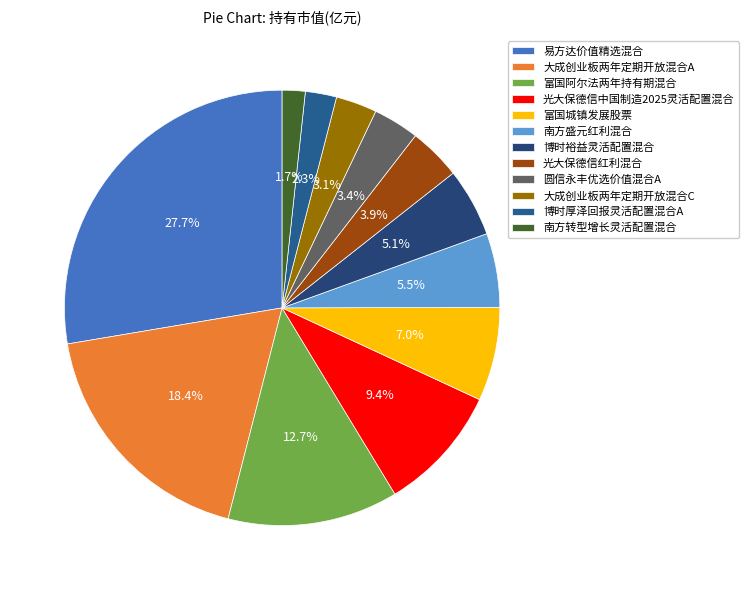

How many segments does this pie chart have?

12